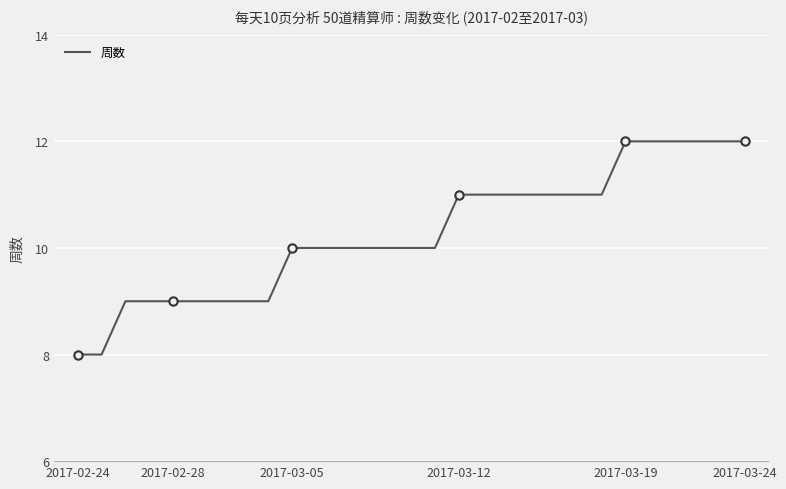

What is the difference between the maximum and minimum values?

4